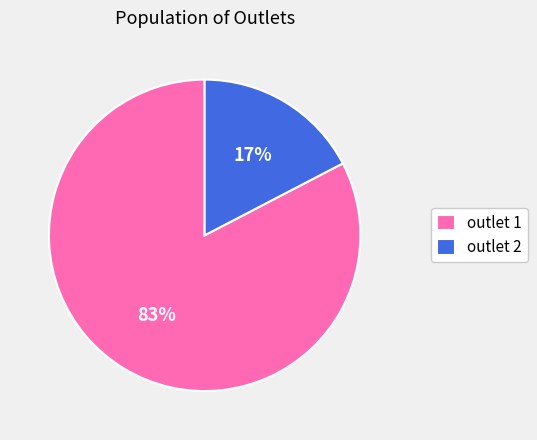

Rank the categories by value from lowest to highest.

outlet 2, outlet 1